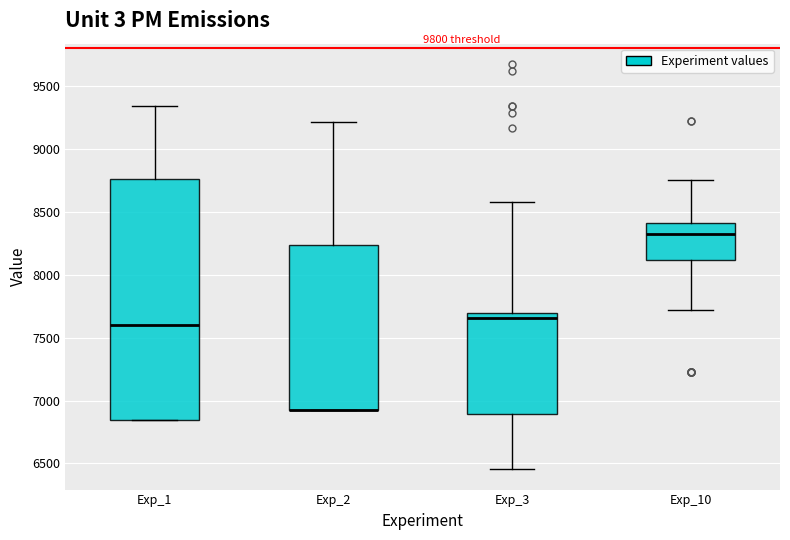

Reading left to right, read every box against the y-axis: the position of its median line, the range the box covers, and the ends of its whiskers. The values are not printed on the chart, so give them approximately, as read against the axis.

Exp_1: median 7600, box 6850 to 8750, whiskers 6850 to 9350
Exp_2: median 6950 (drawn on the box's lower edge), box 6950 to 8250, whiskers 6950 to 9200
Exp_3: median 7650, box 6900 to 7700, whiskers 6450 to 8600
Exp_10: median 8300, box 8100 to 8400, whiskers 7700 to 8750